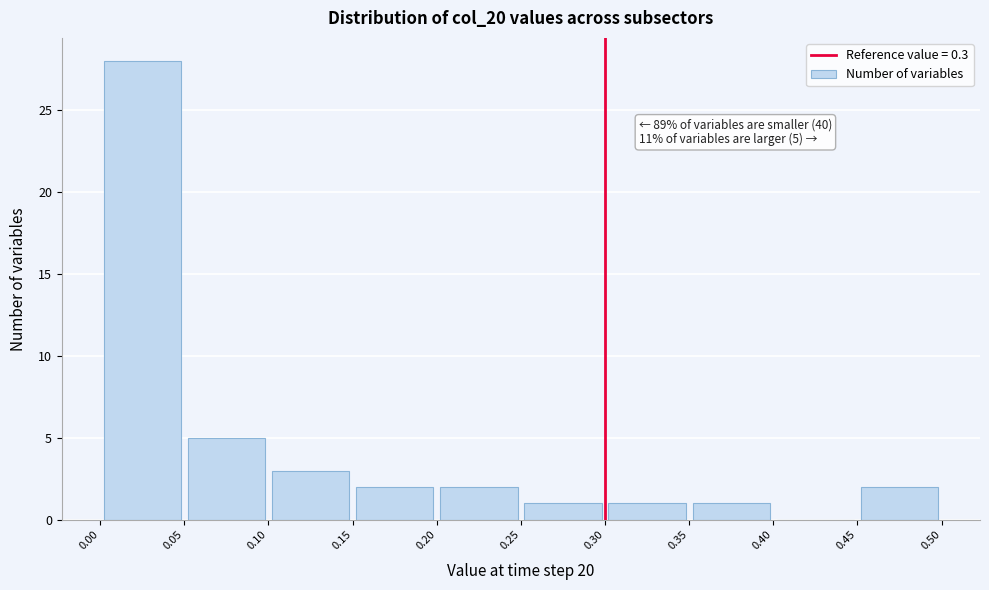

Over which range of the x-axis is the bar tallest?

0.00 to 0.05